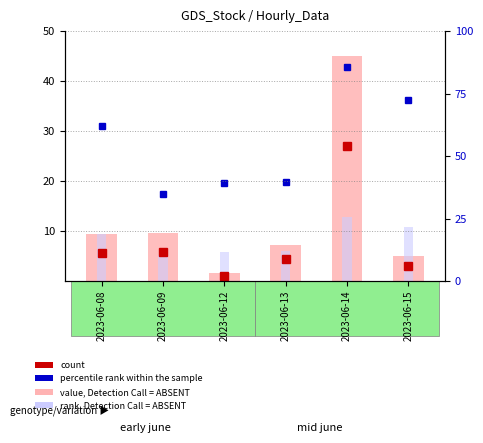

What is the total value across all series at 2023-06-14?

127.7